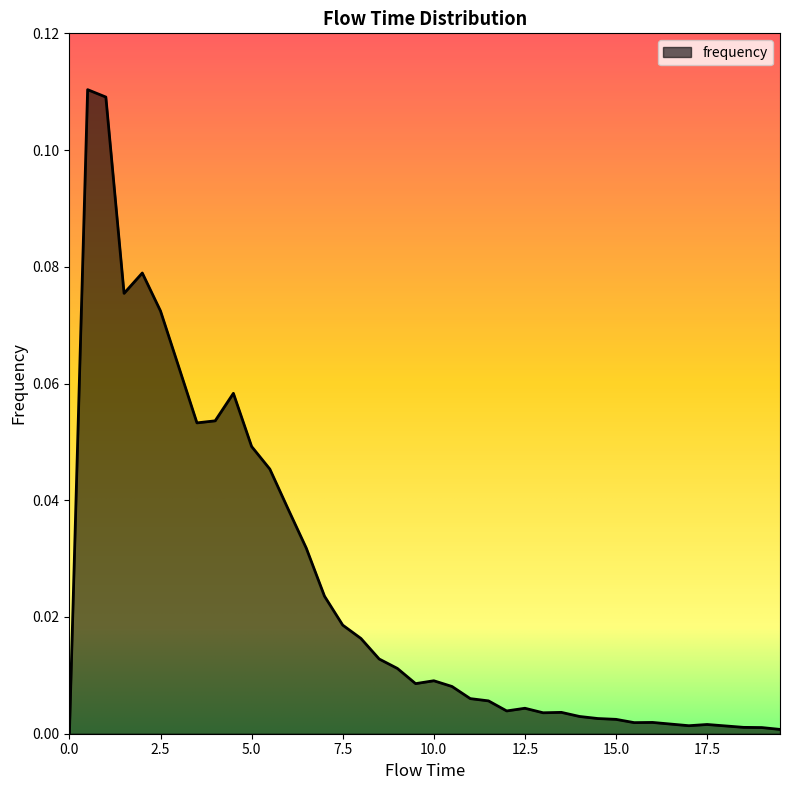

Count the number of values greater than 0.

39